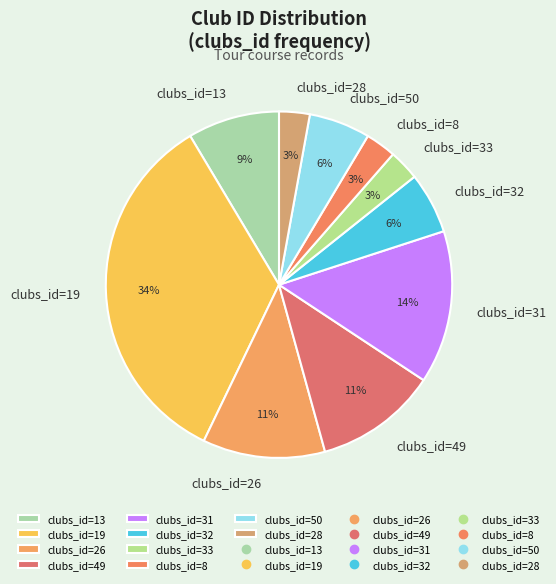

To the nearest percent, what percentage of the pie is clubs_id=32?

6%